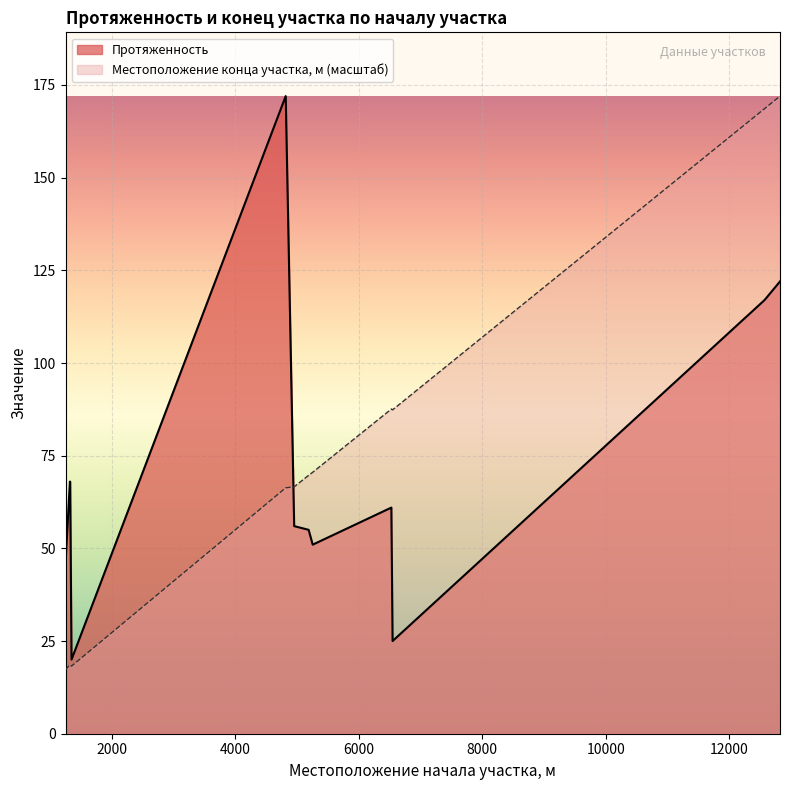

What is the minimum value shown in the chart?

17.3